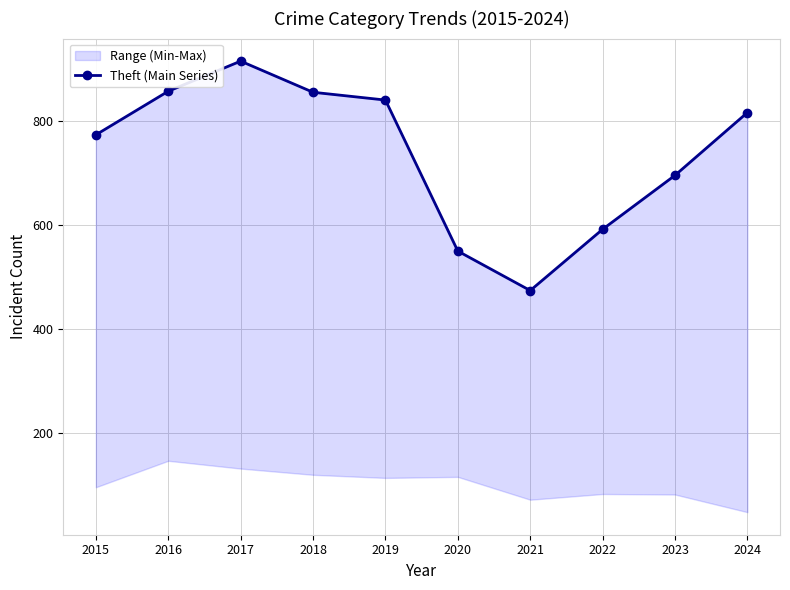

How many interior local valleys (lower than both neighbors) does the data have?

1